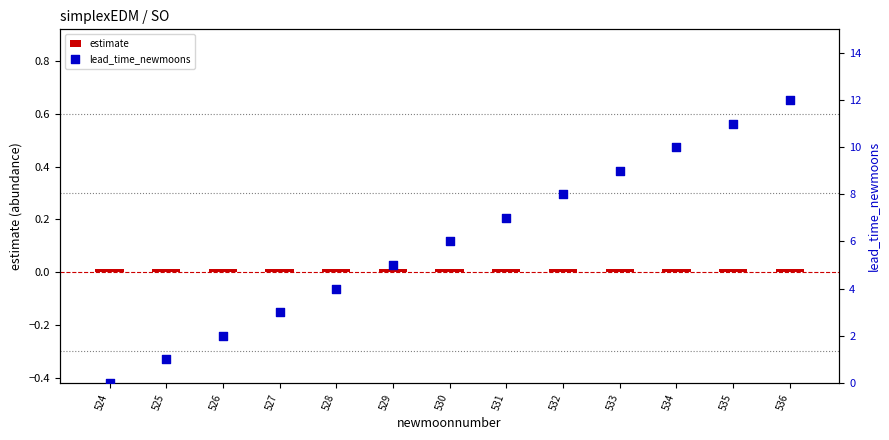

What are all the series names shown in the legend?

estimate, lead_time_newmoons